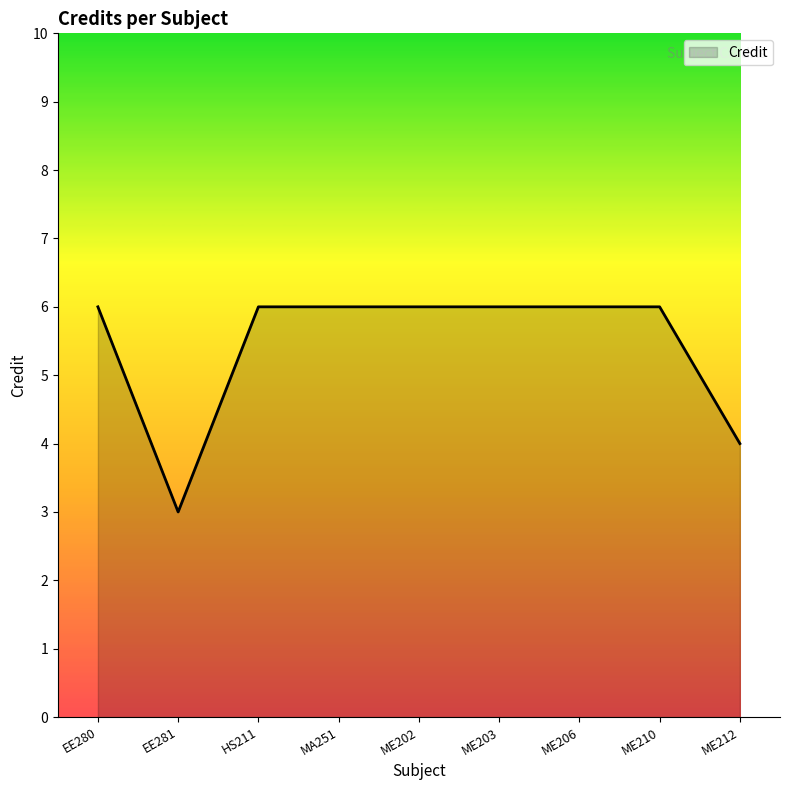

What position from the right is EE280?

9